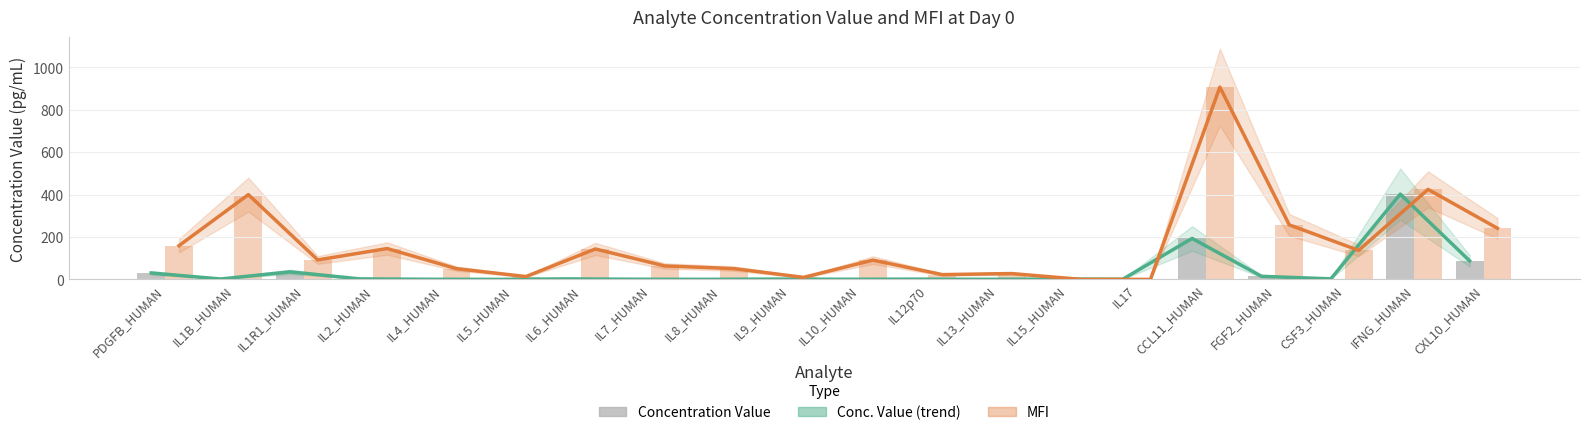

Is it true that MFI equals 73.8 at IL8_HUMAN?

False